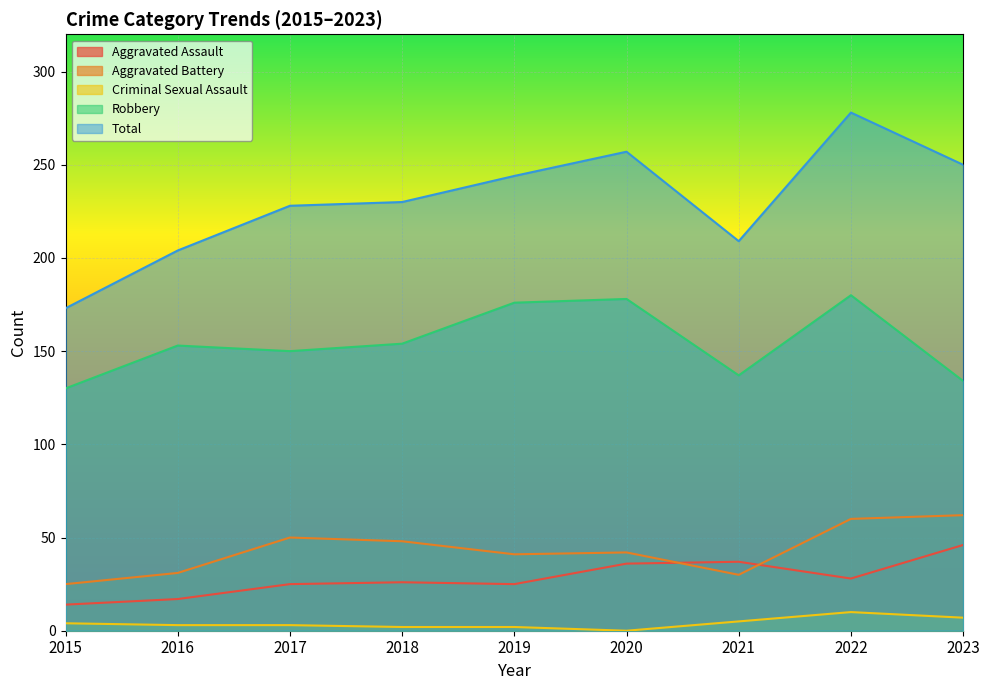

Reading right to left, extract all data points from this chart.

Aggravated Assault: 2023=46	2022=28	2021=37	2020=36	2019=25	2018=26	2017=25	2016=17	2015=14
Aggravated Battery: 2023=62	2022=60	2021=30	2020=42	2019=41	2018=48	2017=50	2016=31	2015=25
Criminal Sexual Assault: 2023=7	2022=10	2021=5	2020=0	2019=2	2018=2	2017=3	2016=3	2015=4
Robbery: 2023=134	2022=180	2021=137	2020=178	2019=176	2018=154	2017=150	2016=153	2015=130
Total: 2023=250	2022=278	2021=209	2020=257	2019=244	2018=230	2017=228	2016=204	2015=173